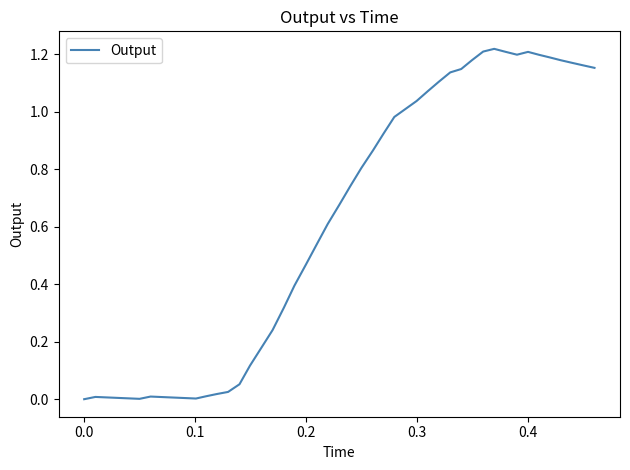

How many distinct data groups are displayed?

1